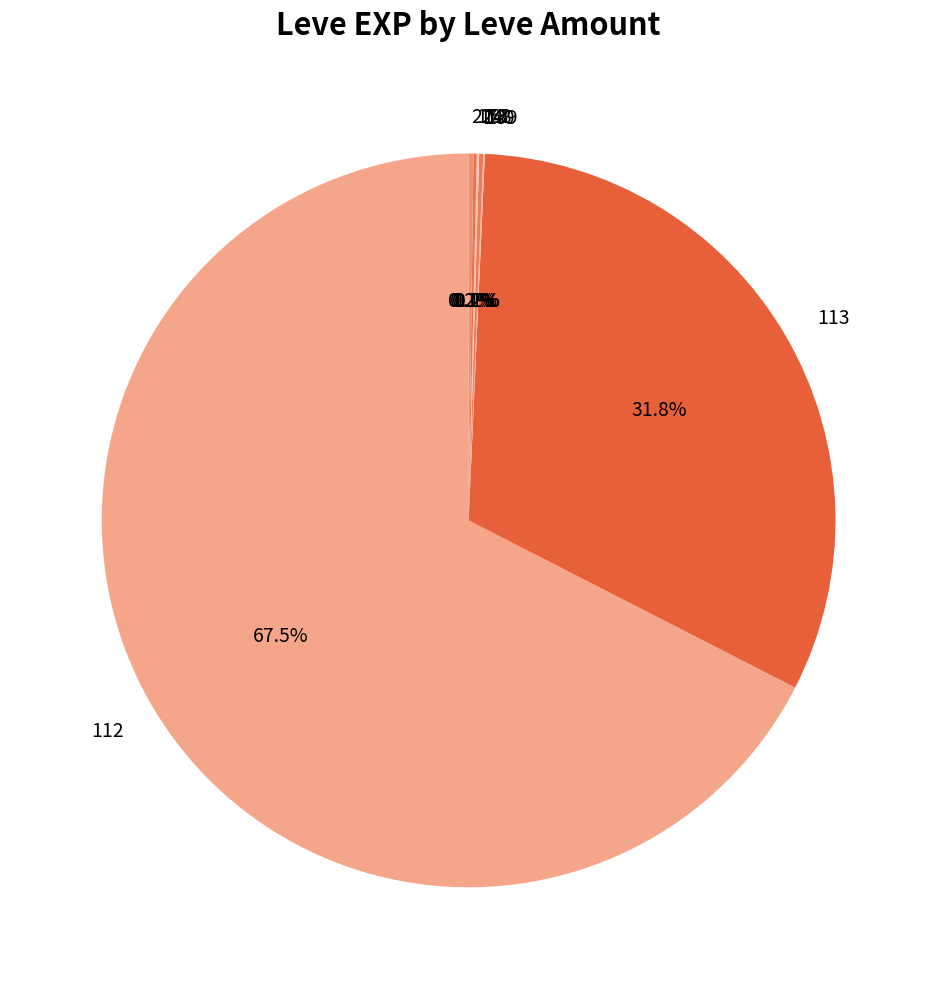

Does any single category account for the majority?

Yes